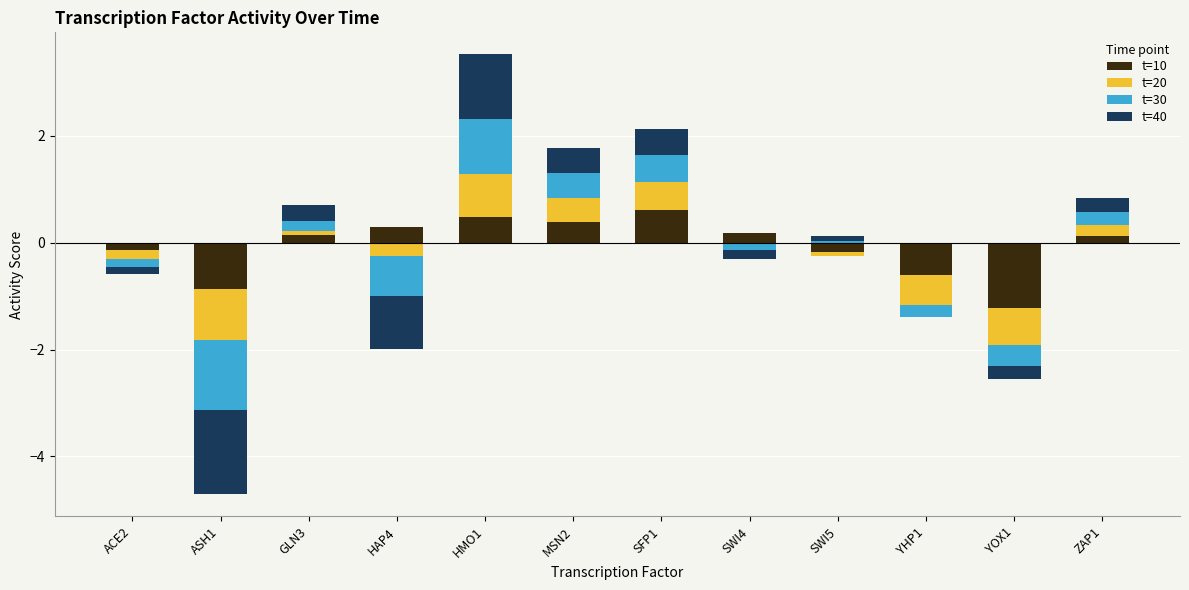

At how many categories does at least one series exceed 0?

8